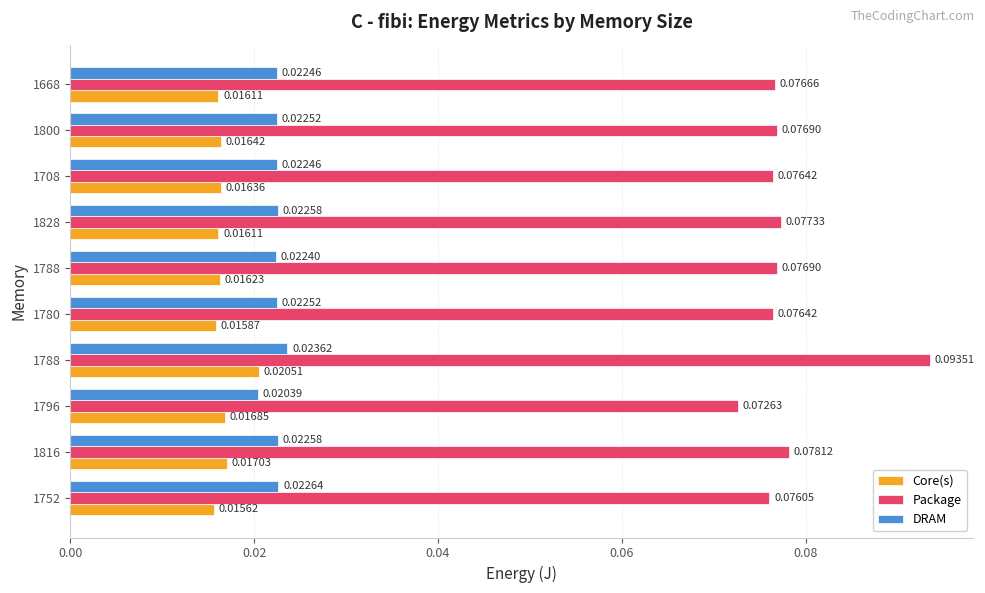

Count the number of categories in the chart.

10